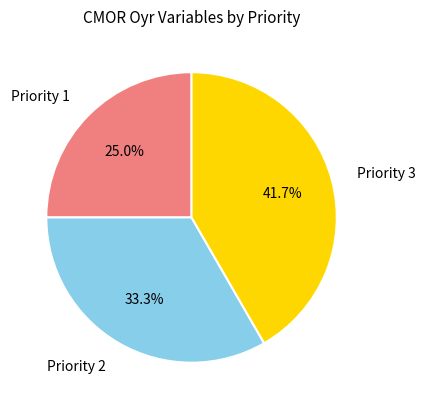

Which category has the biggest portion of the pie?

Priority 3